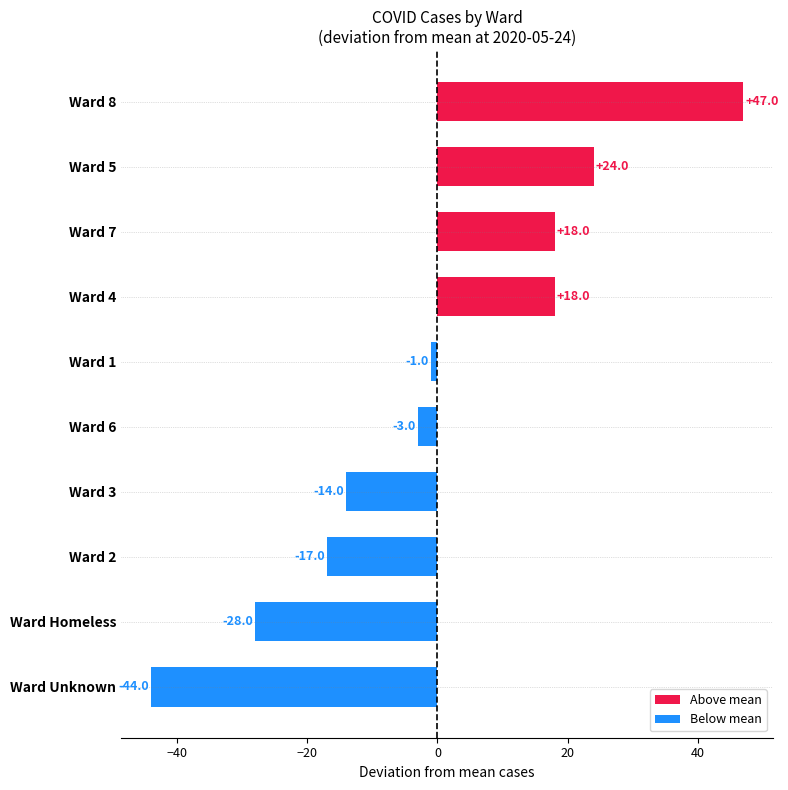

The value at Ward Unknown is -44. True or false?

True